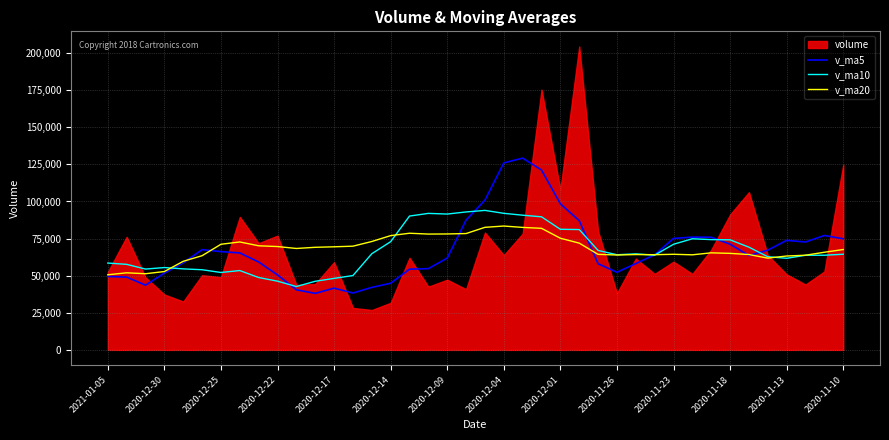

What is the highest value of the v_ma10 series?

93996.2